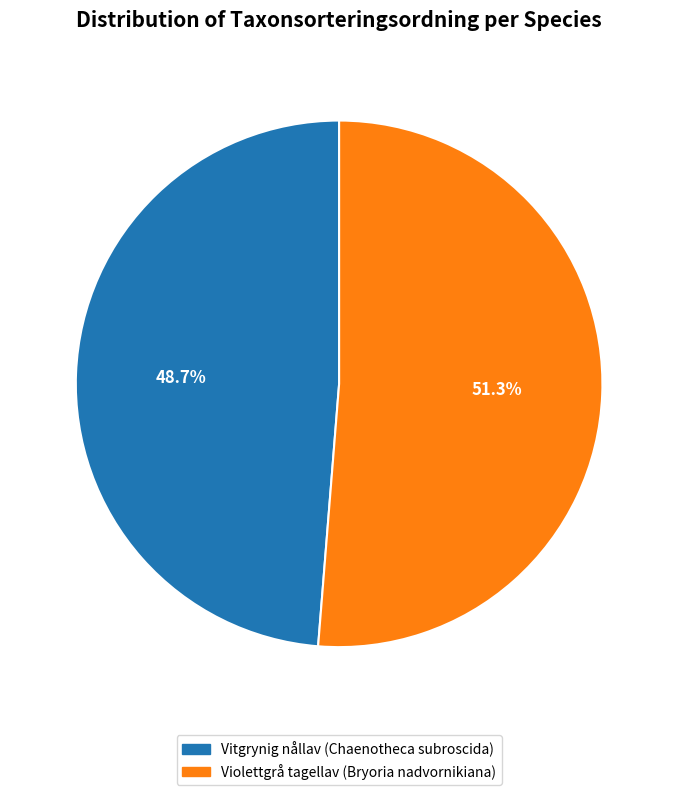

What is the ratio of the value at Violettgrå tagellav (Bryoria nadvornikiana) to the value at Vitgrynig nållav (Chaenotheca subroscida)?

1.1